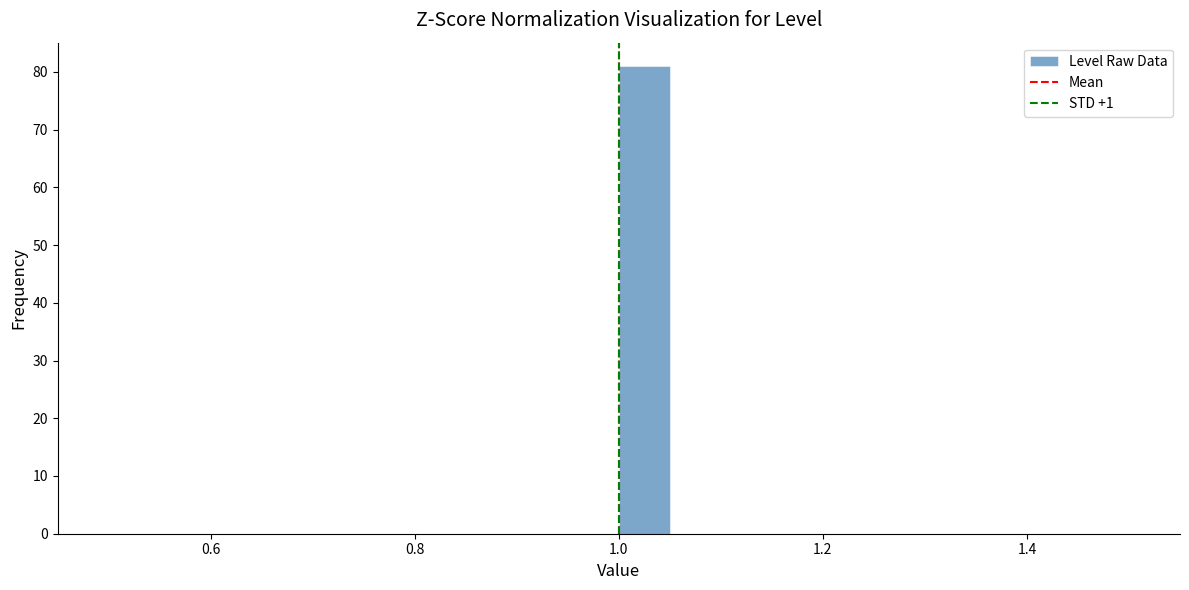

Around what value on the x-axis is the tallest bar? Give the approximate position of its centre, as read against the axis.

1.02